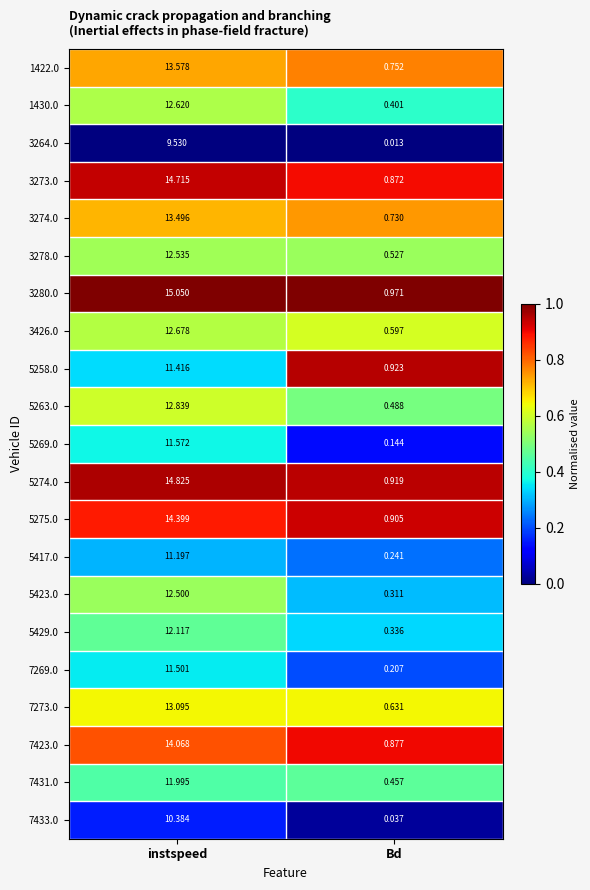

What is the spread (max minus min) of values at instspeed?

5.5